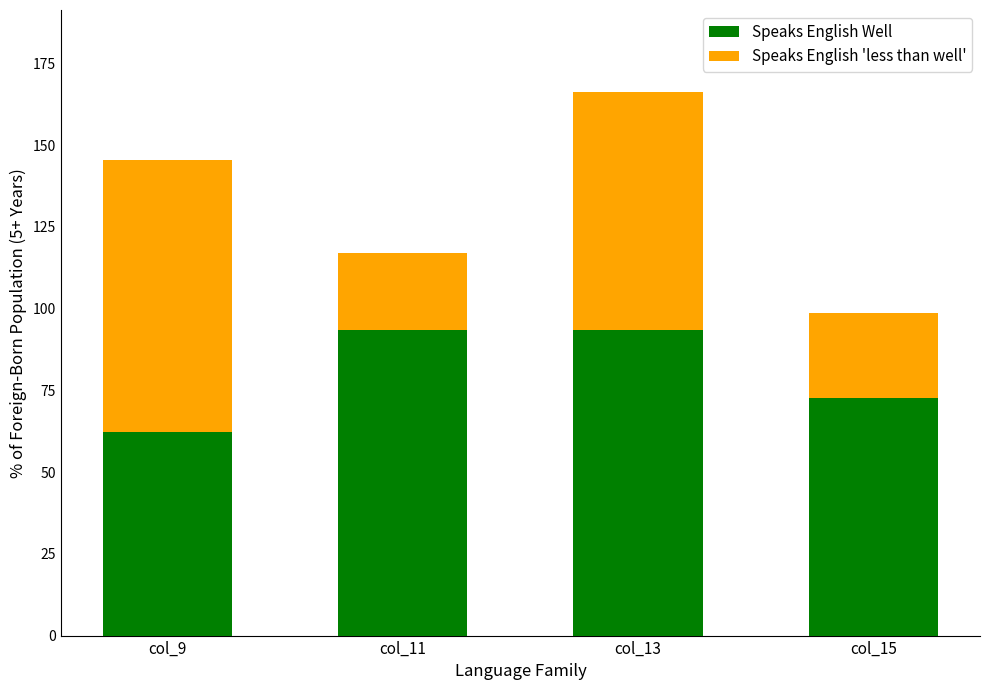

Is it true that Speaks English Well equals 93.6 at col_13?

True